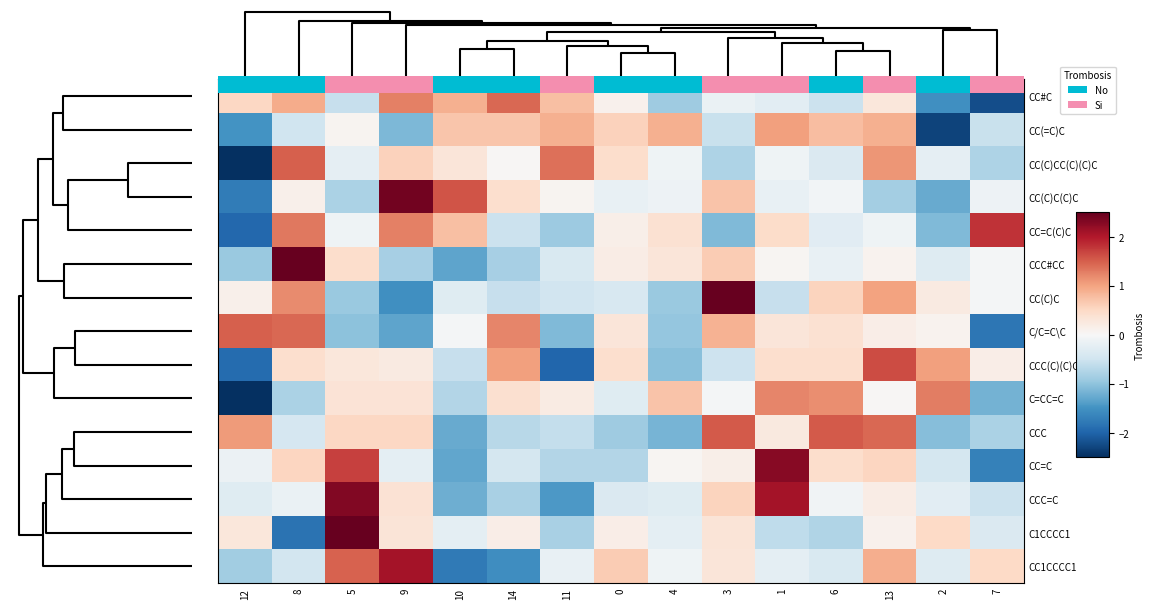

Rank the series by their maximum value, from highest to lowest.

CCC#CC, C1CCCC1, CC(C)C, CC(C)C(C)C, CCC=C, CC=C, CC1CCCC1, CC=C(C)C, CCC(C)(C)C(C)C, CCC, CC(C)CC(C)(C)C, C/C=C\C, CC#C, C=CC=C, CC(=C)C